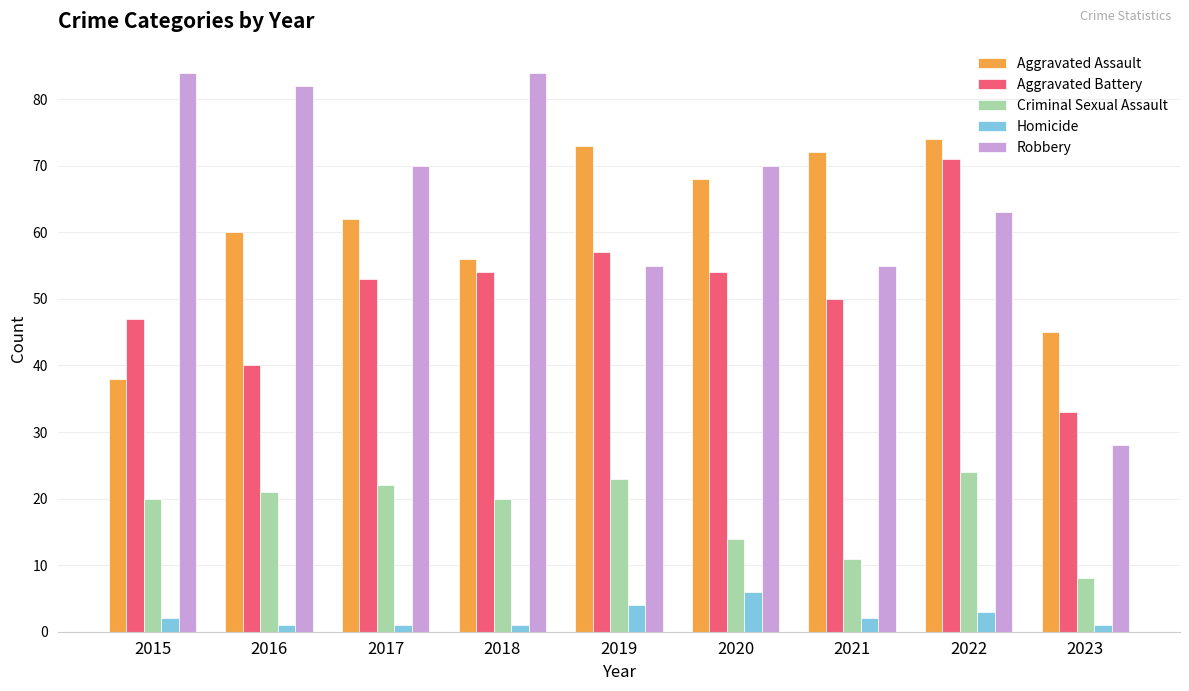

Is the value of Criminal Sexual Assault at 2020 greater than the value of Robbery at 2022?

No